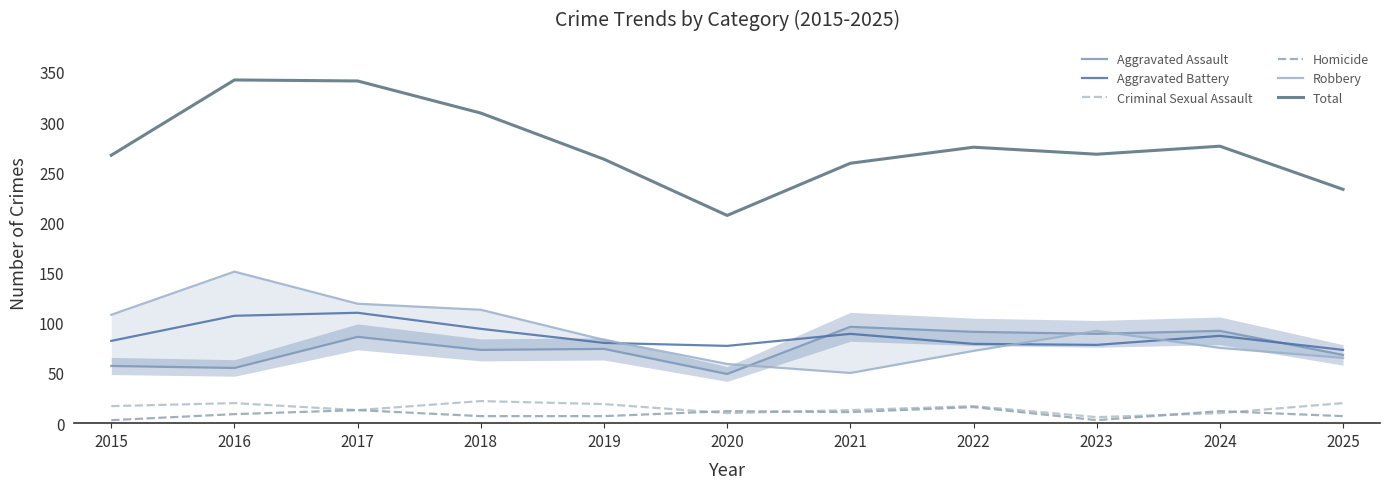

How many distinct data groups are displayed?

6